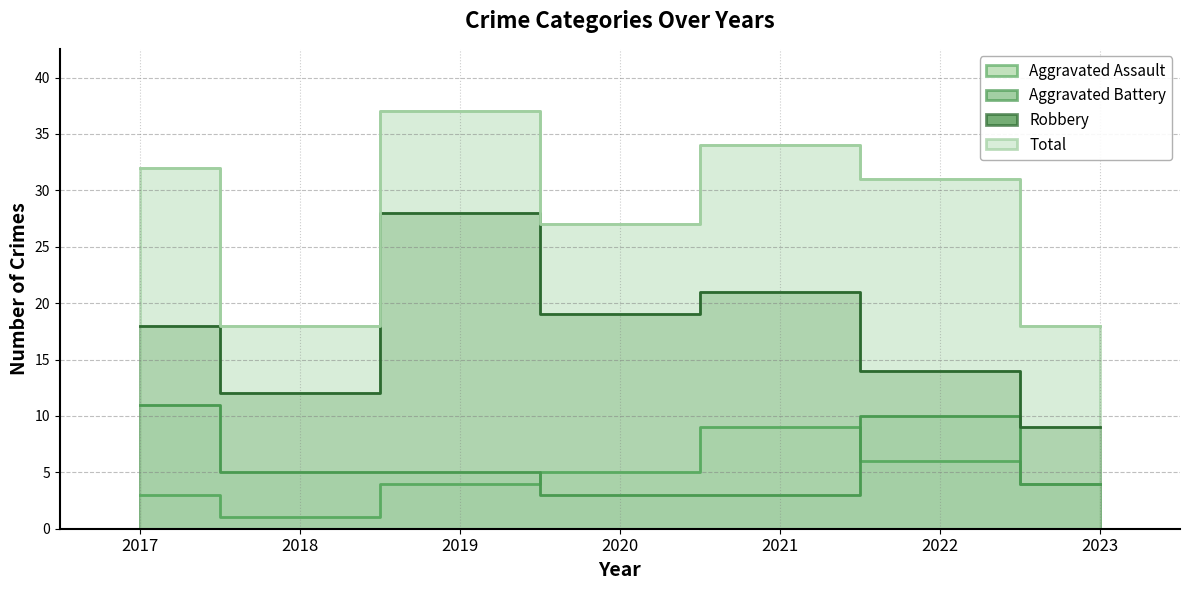

What is the difference between the highest and lowest values at 2022?

25